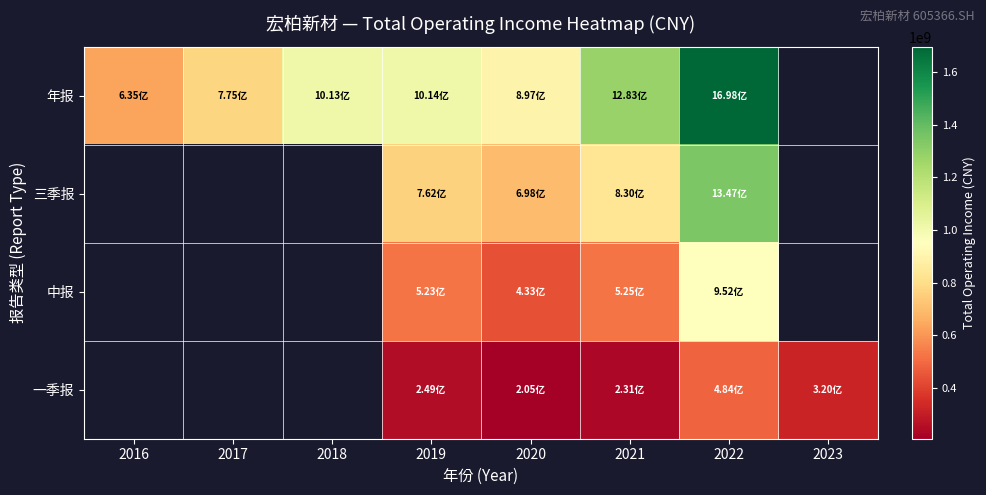

At which category is the sum across all series the highest?

2022